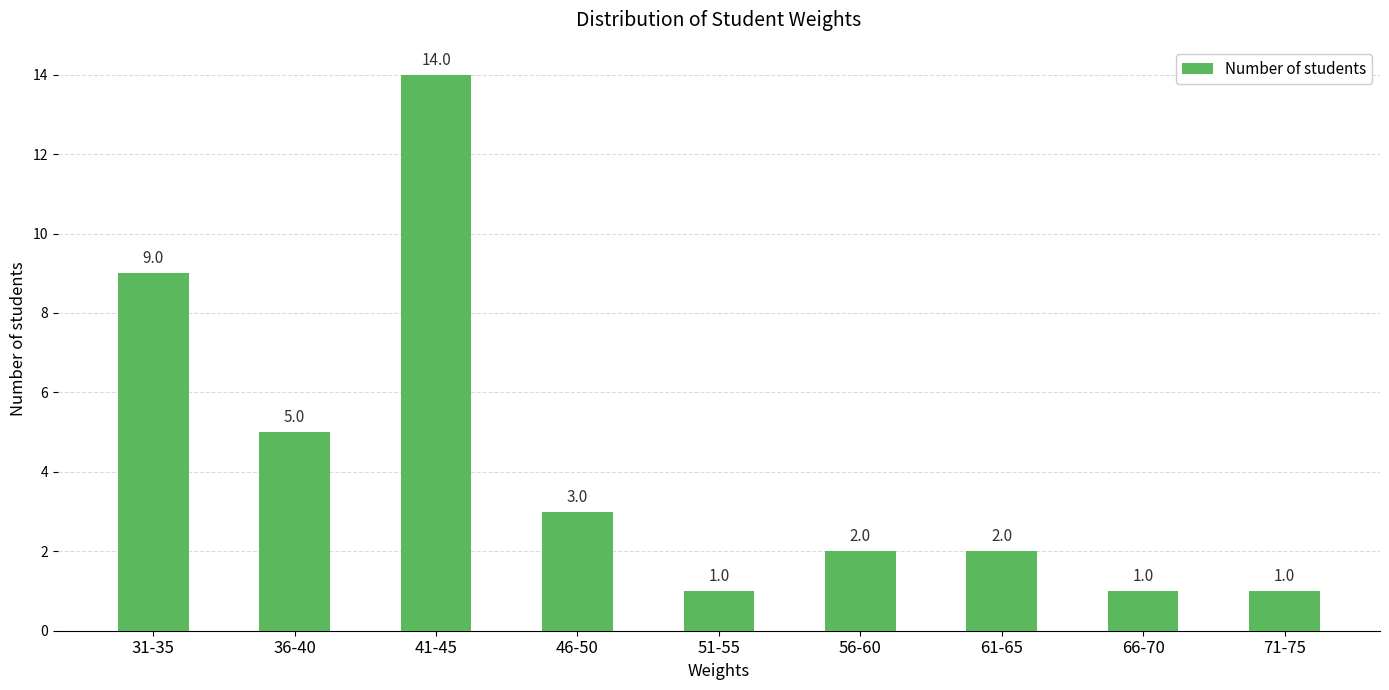

What is the change in value from 31-35 to 66-70?

-8